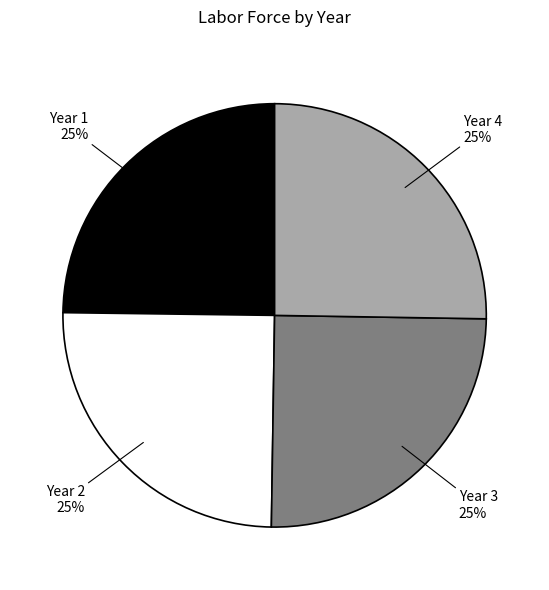

Approximately how many times larger is the value at Year 2 compared to Year 1?

1.0